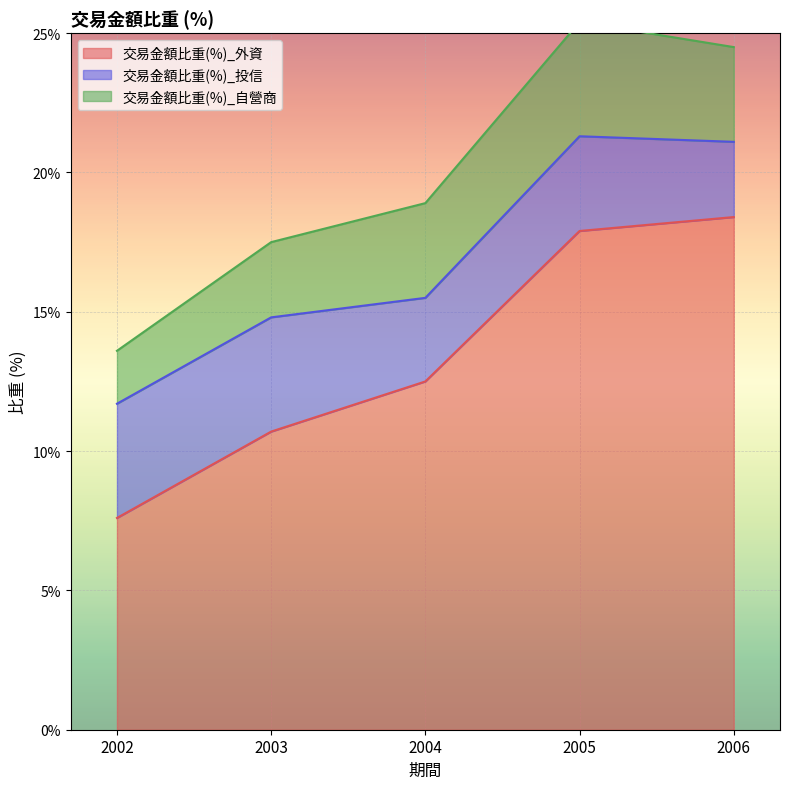

At which category does 交易金額比重(%)_投信 reach its first local valley?

2004